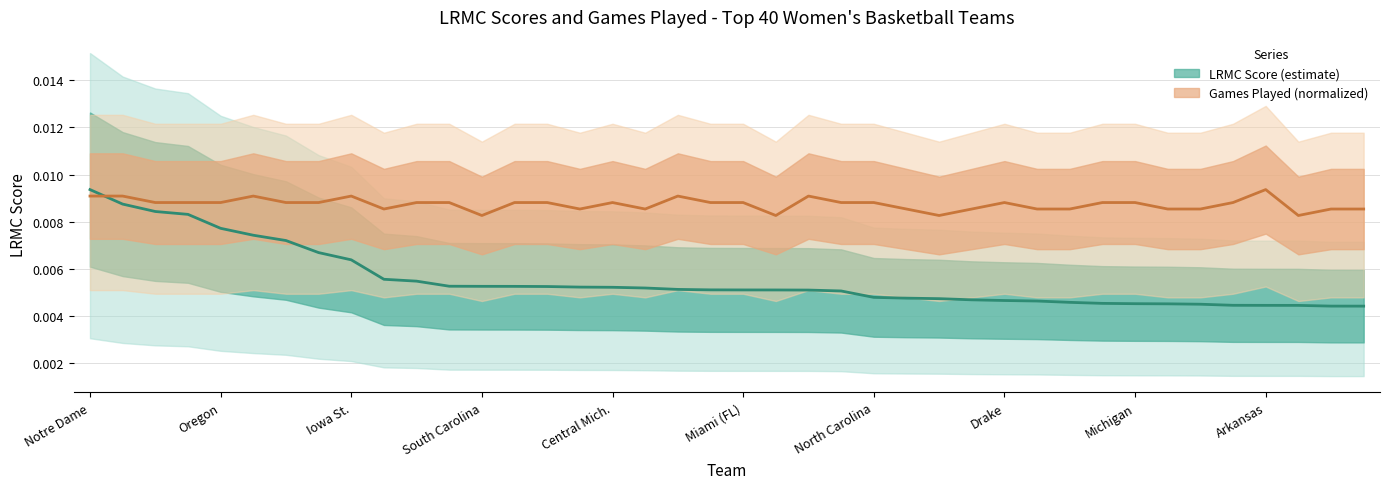

Is the value of ngames at Rutgers greater than the value of LRMC at Michigan St.?

Yes